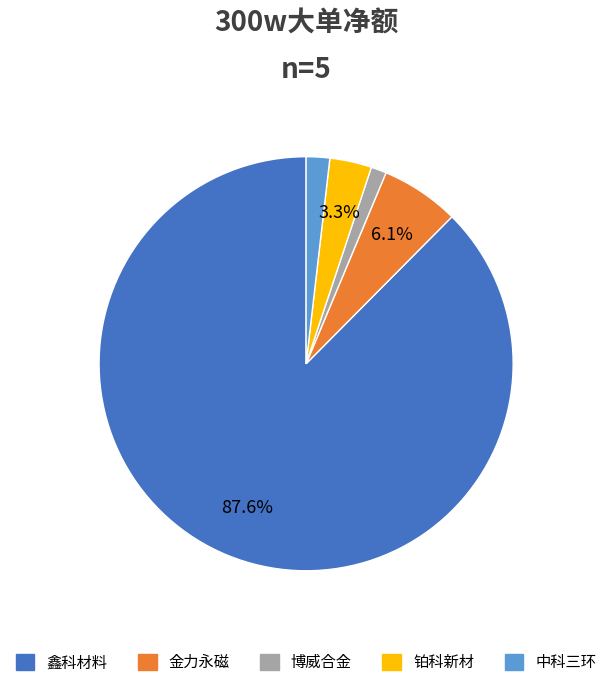

How many slices are in this pie chart?

5